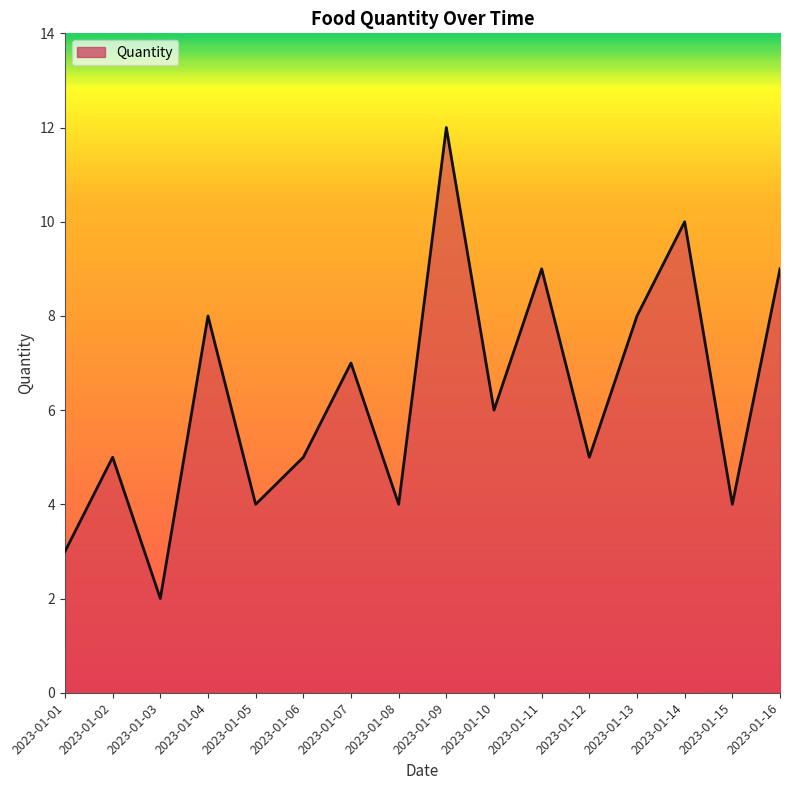

What is the sum of the values at 2023-01-05 and 2023-01-07?

11